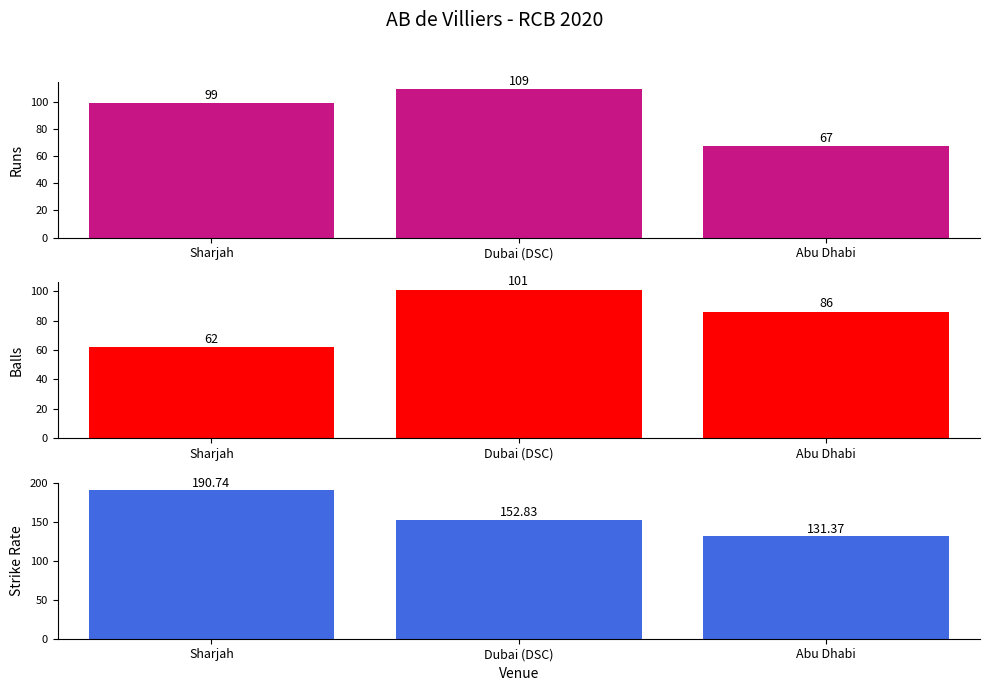

Reading left to right, what are all the values shown in this chart?

Runs: 99.0	109.0	67.0
Balls: 62.0	101.0	86.0
Strike Rate: 190.7	152.8	131.4